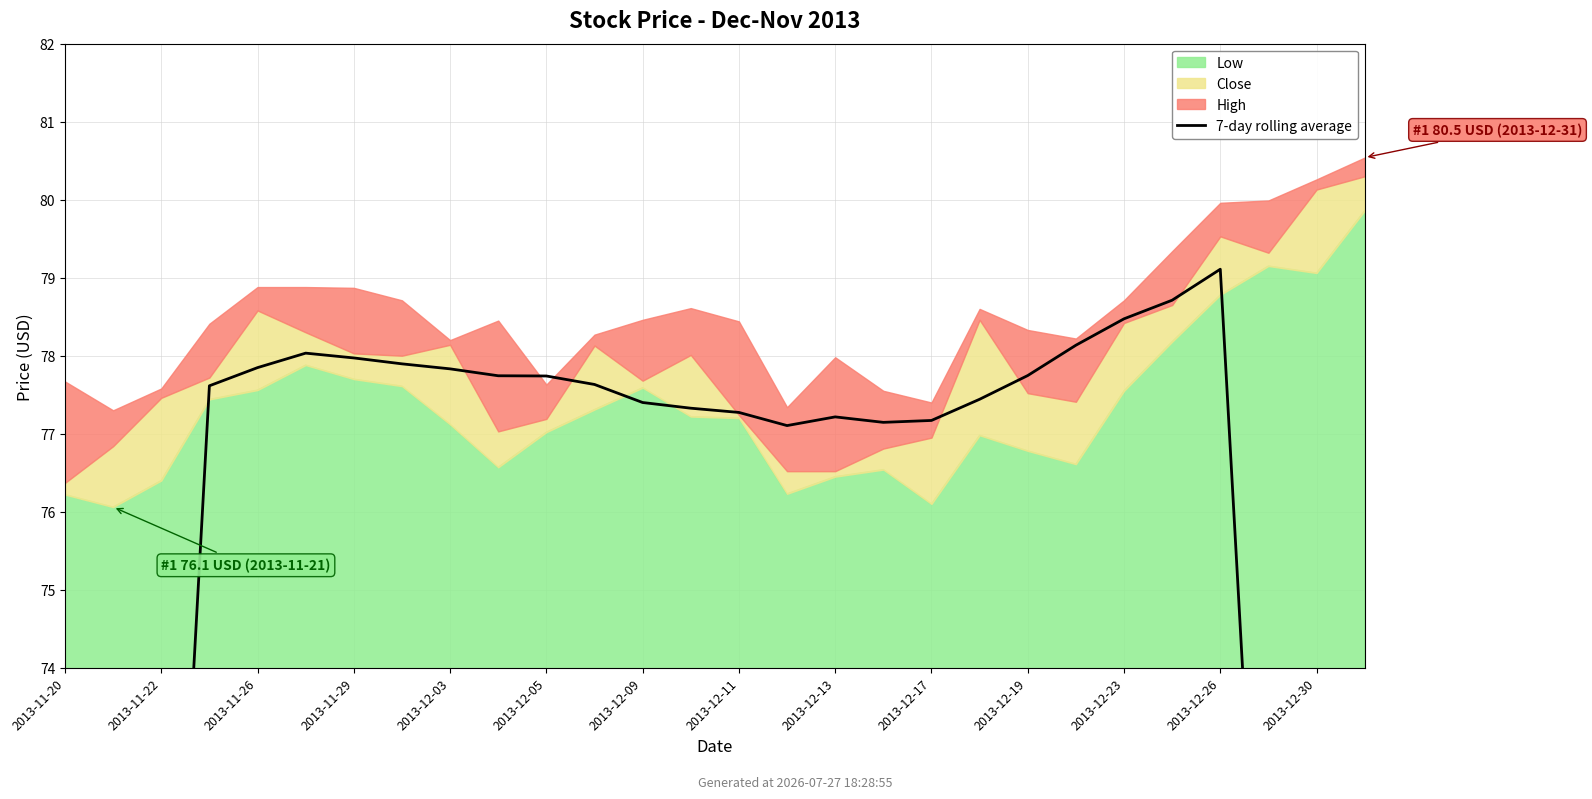

What is the ratio of the value at 2013-12-09 to the value at 2013-12-13?

1.0